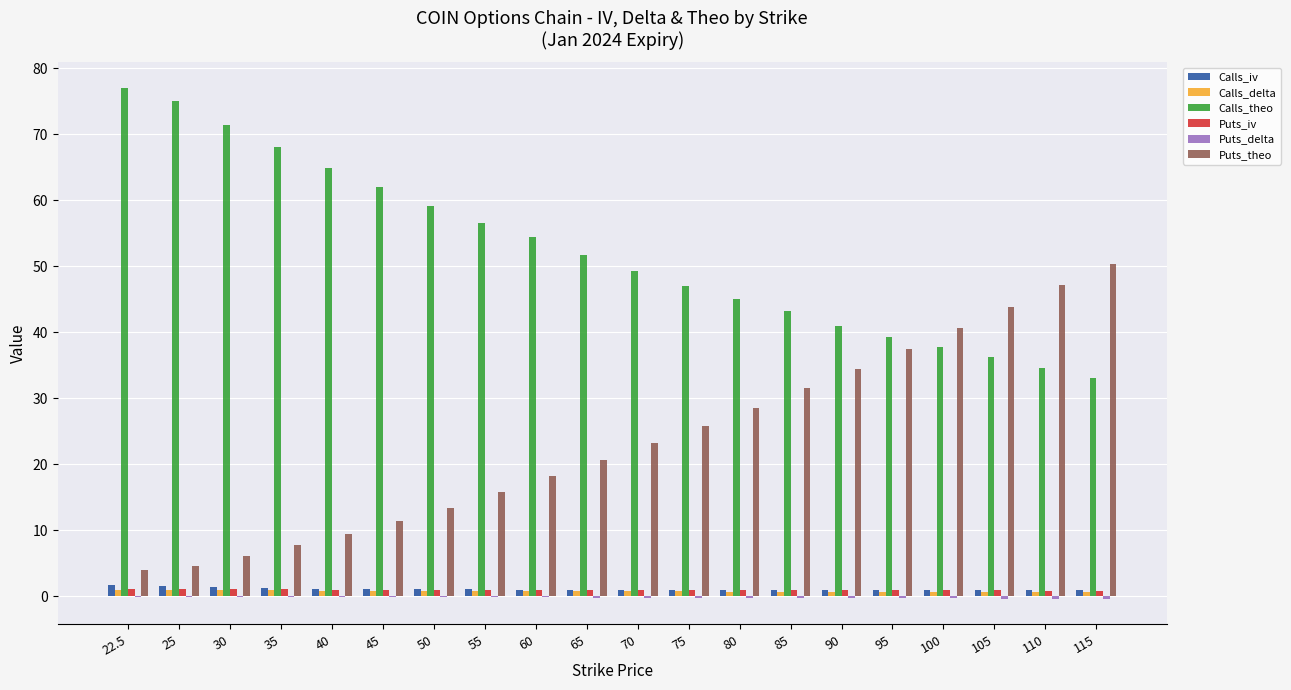

Which category has the highest value across all series?

22.5